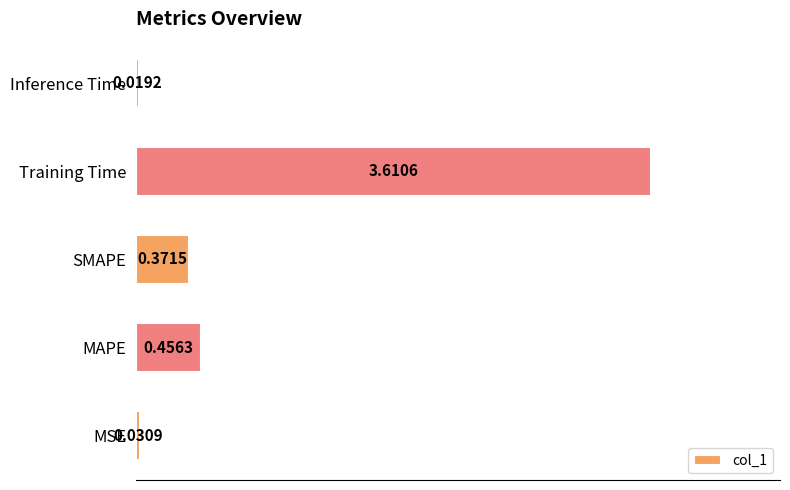

What is the change in value from SMAPE to Training Time?

+3.2